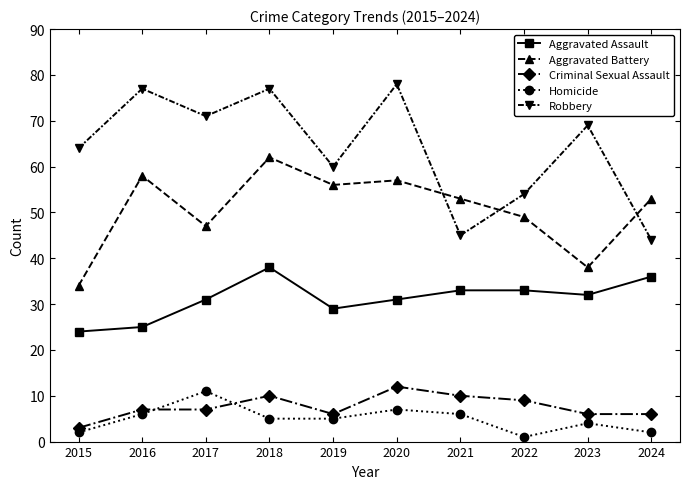

How many lines are shown in the chart?

5